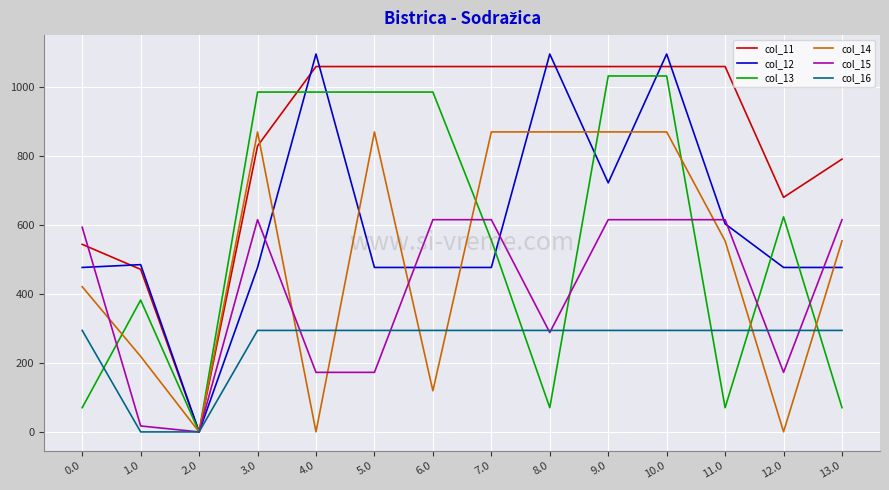

What is the sum of the col_12 values at 12.0 and 8.0?

1573.9